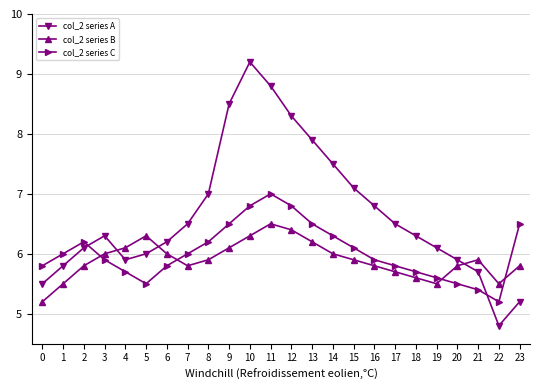

Reading right to left, transcribe all the data shown in this chart.

col_2 series A: 23=5.2	22=4.8	21=5.7	20=5.9	19=6.1	18=6.3	17=6.5	16=6.8	15=7.1	14=7.5	13=7.9	12=8.3	11=8.8	10=9.2	9=8.5	8=7.0	7=6.5	6=6.2	5=6.0	4=5.9	3=6.3	2=6.1	1=5.8	0=5.5
col_2 series B: 23=5.8	22=5.5	21=5.9	20=5.8	19=5.5	18=5.6	17=5.7	16=5.8	15=5.9	14=6.0	13=6.2	12=6.4	11=6.5	10=6.3	9=6.1	8=5.9	7=5.8	6=6.0	5=6.3	4=6.1	3=6.0	2=5.8	1=5.5	0=5.2
col_2 series C: 23=6.5	22=5.2	21=5.4	20=5.5	19=5.6	18=5.7	17=5.8	16=5.9	15=6.1	14=6.3	13=6.5	12=6.8	11=7.0	10=6.8	9=6.5	8=6.2	7=6.0	6=5.8	5=5.5	4=5.7	3=5.9	2=6.2	1=6.0	0=5.8